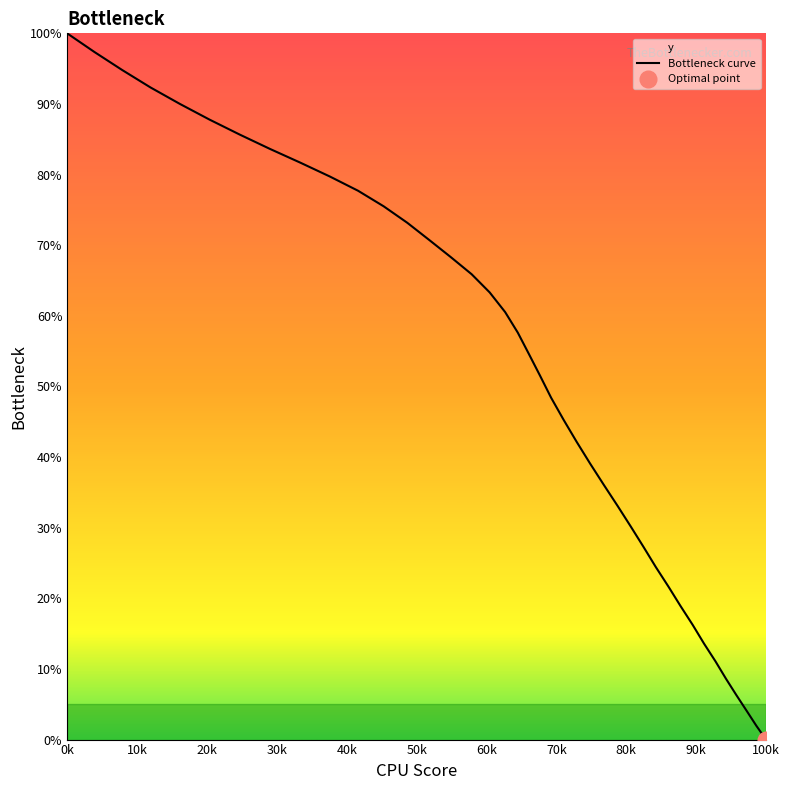

How many lines are shown in the chart?

1